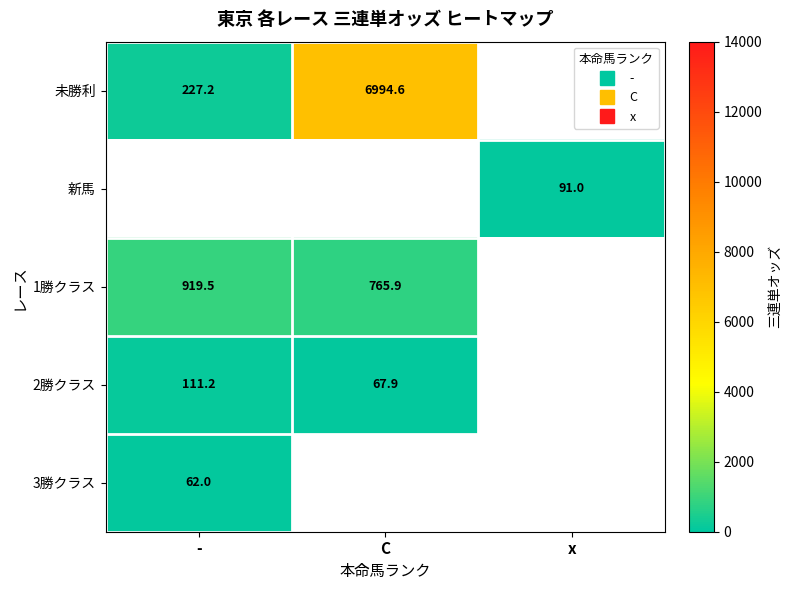

How many values in 2勝クラス are above zero?

2